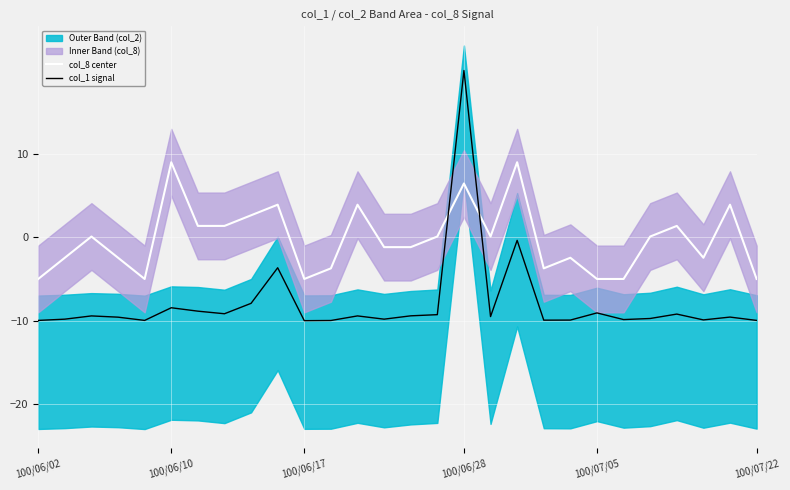

What is the maximum value for col_1 signal?

20.0